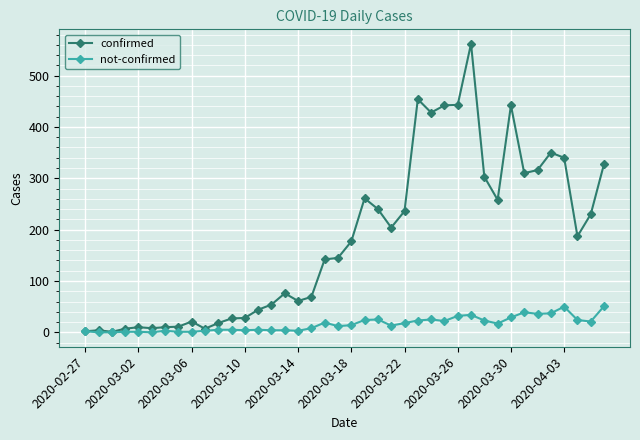

Which series has the largest total across all categories?

confirmed